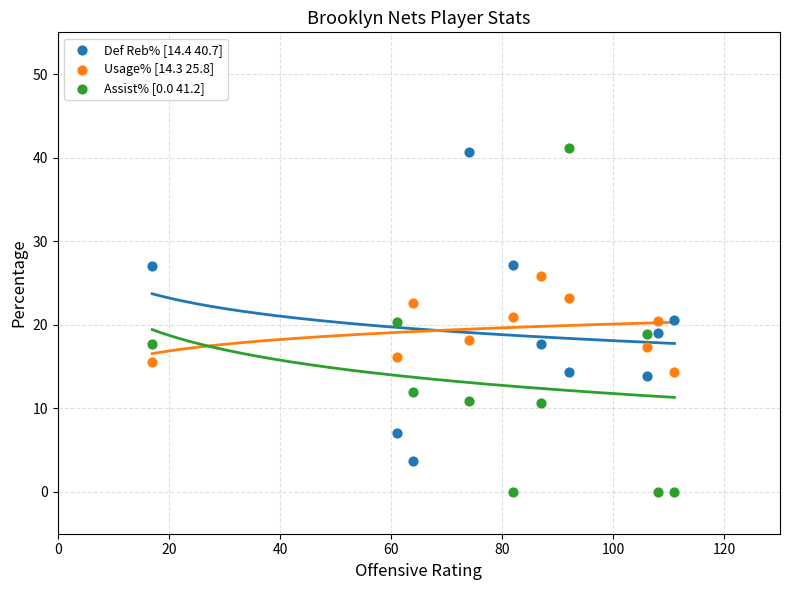

Which series contains the lowest Y value?

Assist% [0.0 41.2]